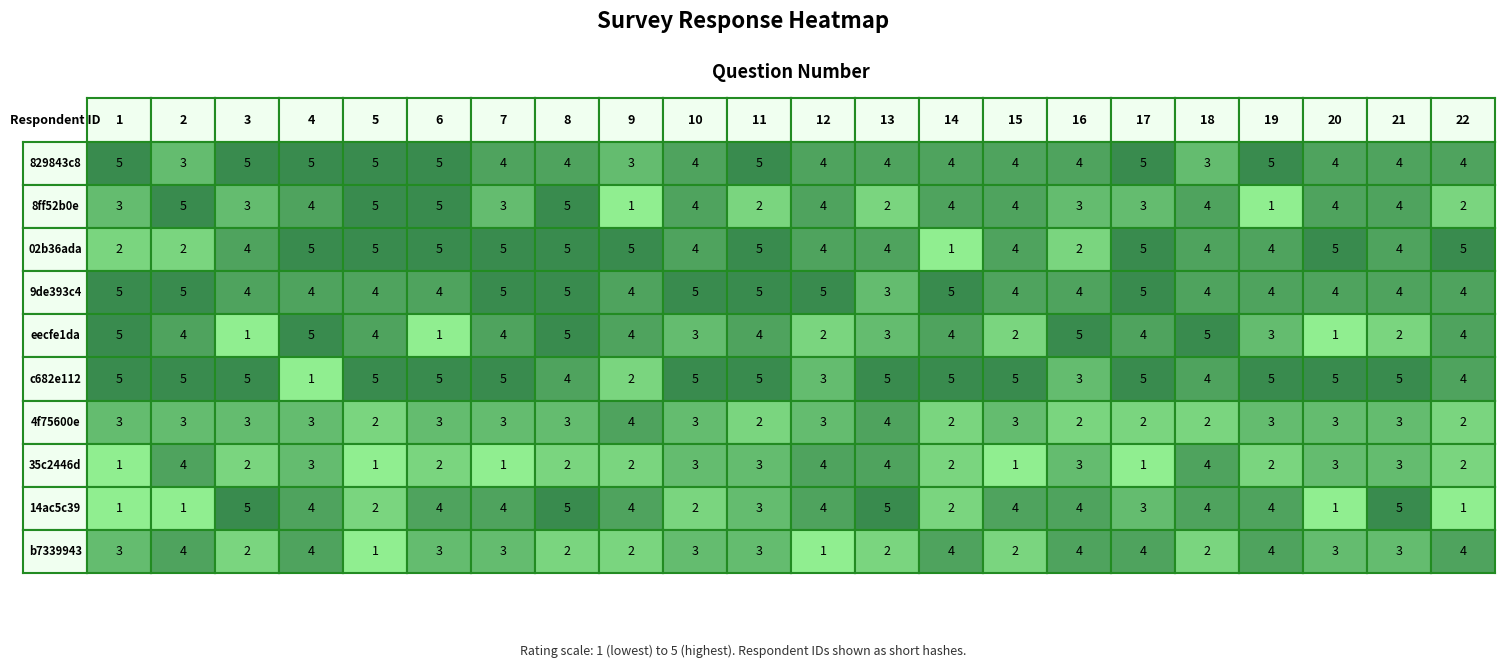

At how many categories does at least one series exceed 2?

22